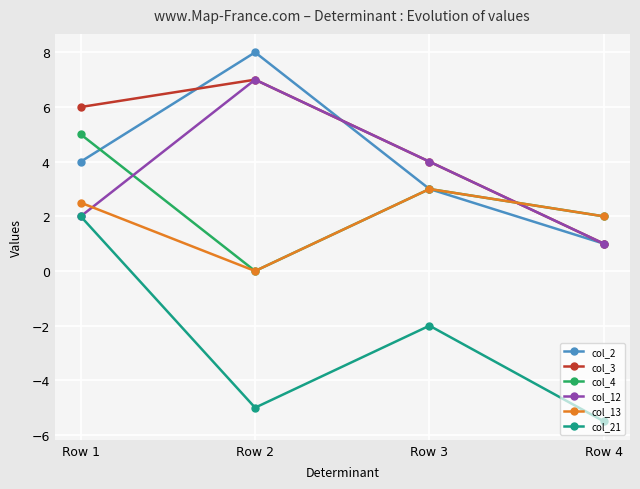

Which series has the widest spread of values?

col_21